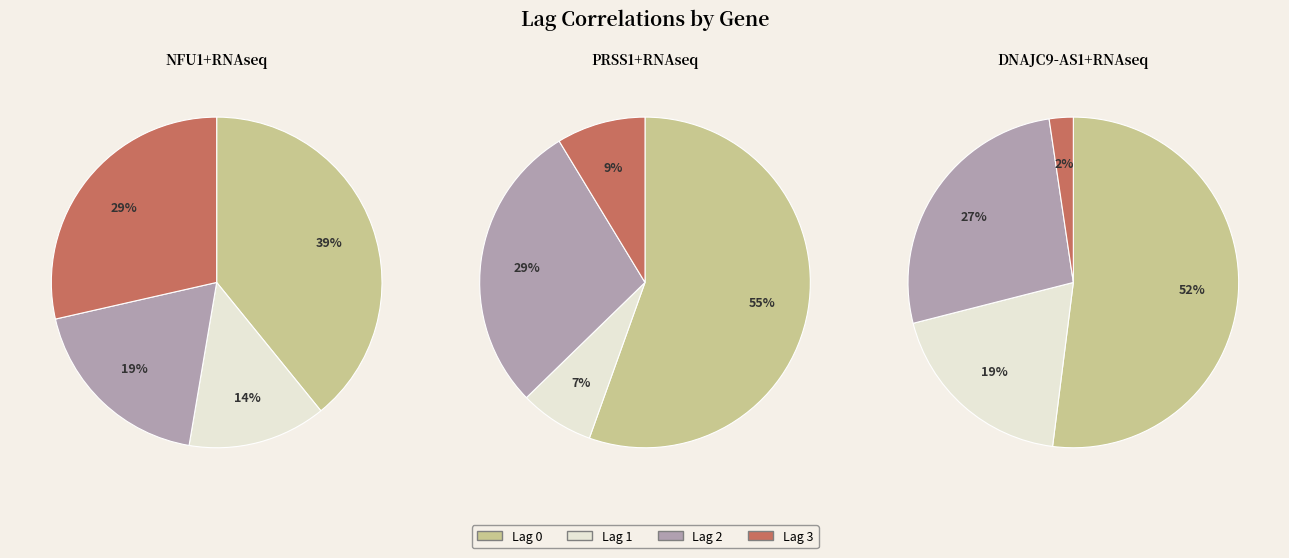

Combined, do Lag 2 and Lag 0 account for over 50%?

Yes